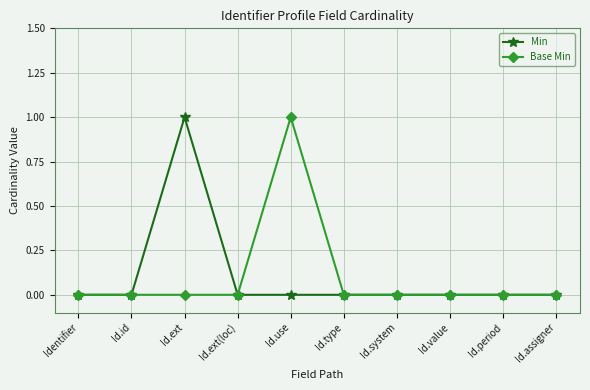

What is the label of the 9th point from the left?

Id.period